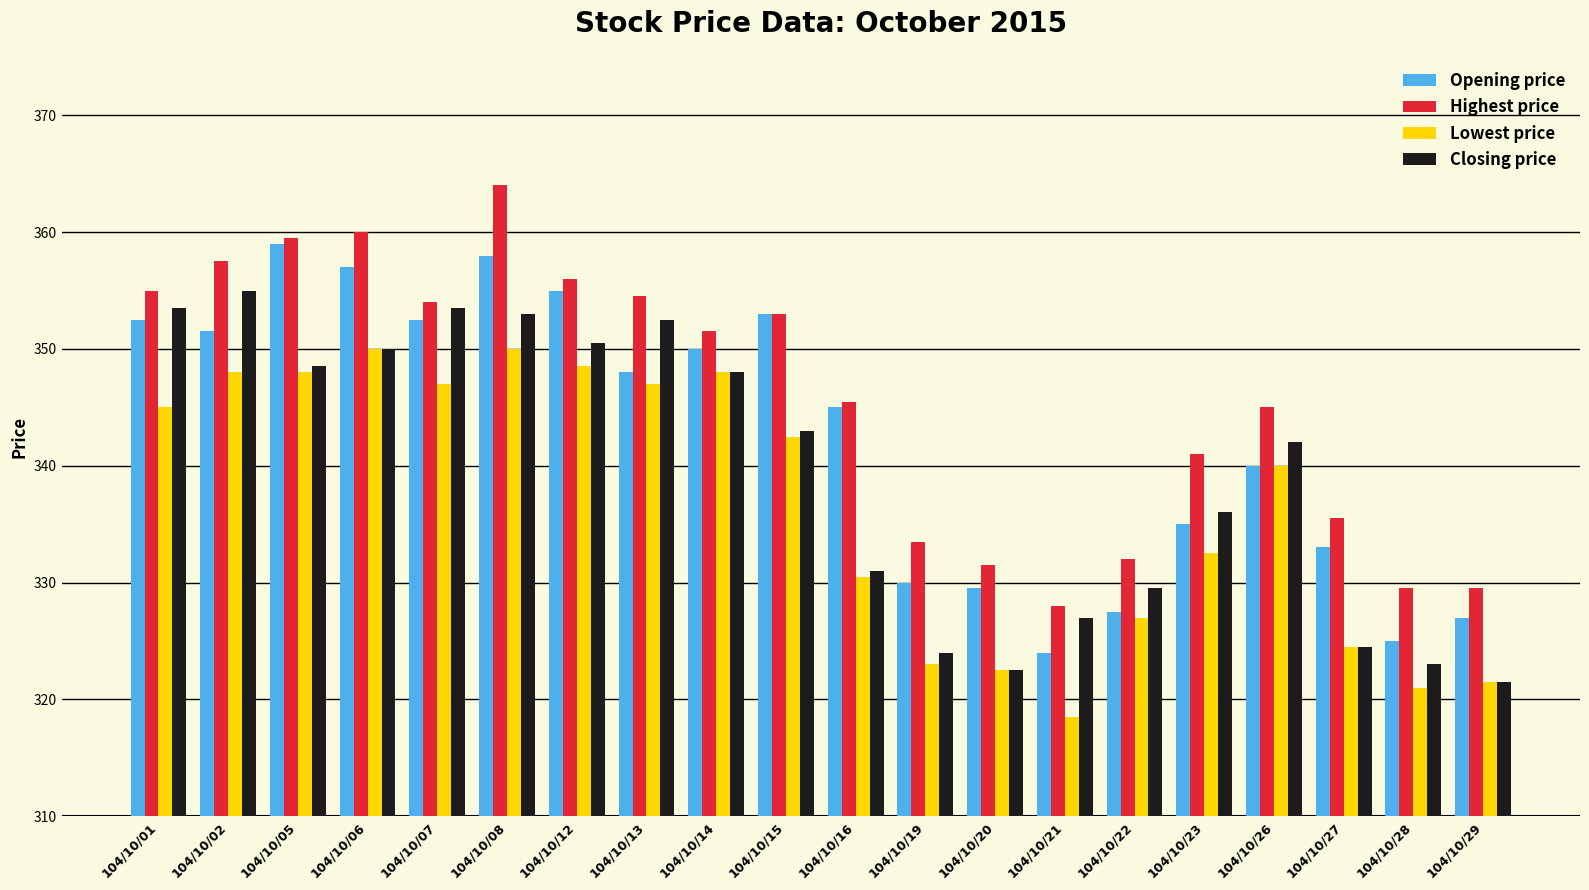

At 104/10/23, list the series in order from smallest to largest.

Lowest price, Opening price, Closing price, Highest price